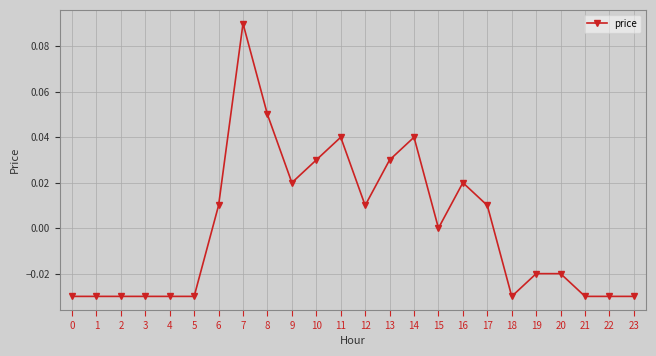

Count the number of data series in this chart.

1